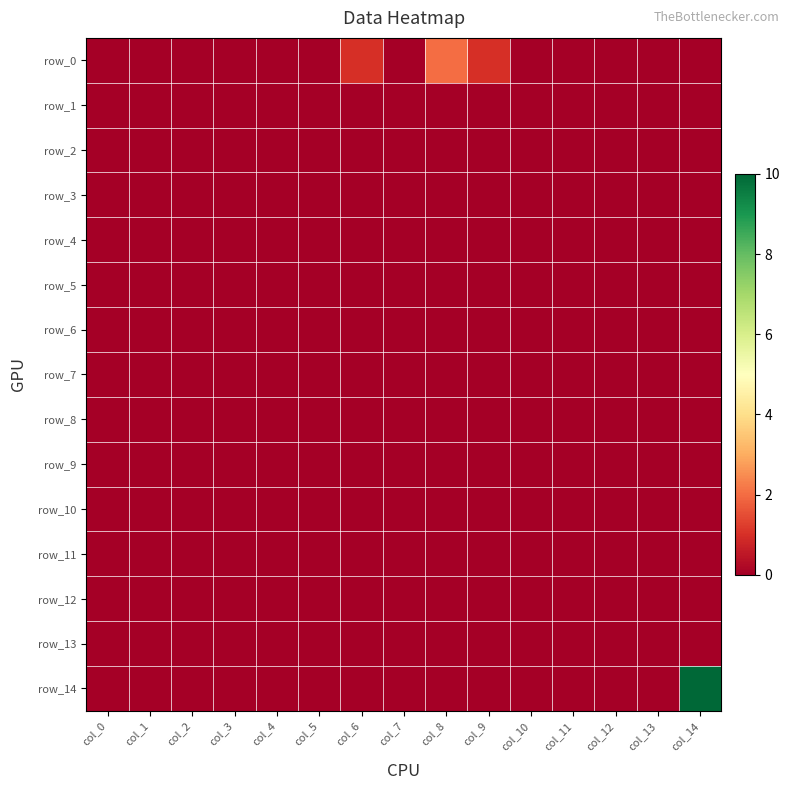

Which series has the largest range (max minus min)?

row_14